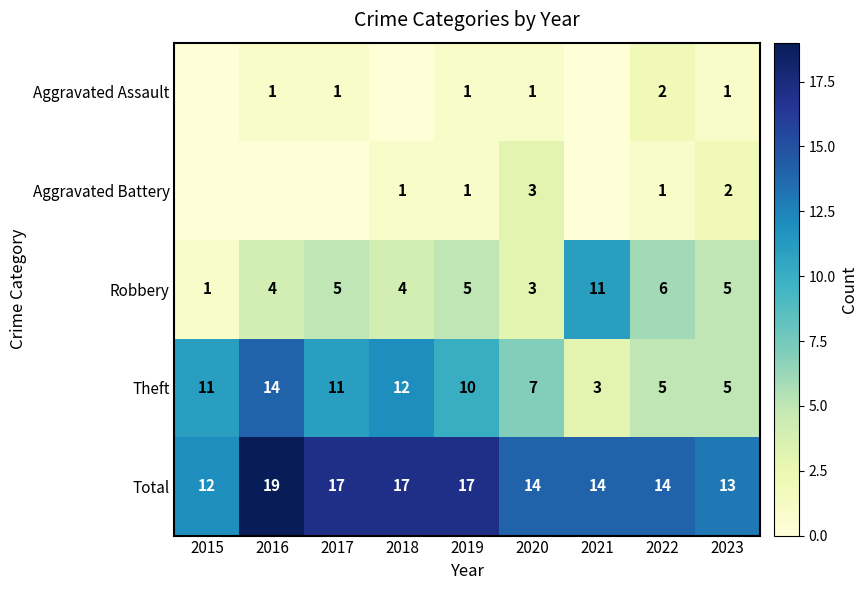

What is the lowest value of the Total series?

12.0